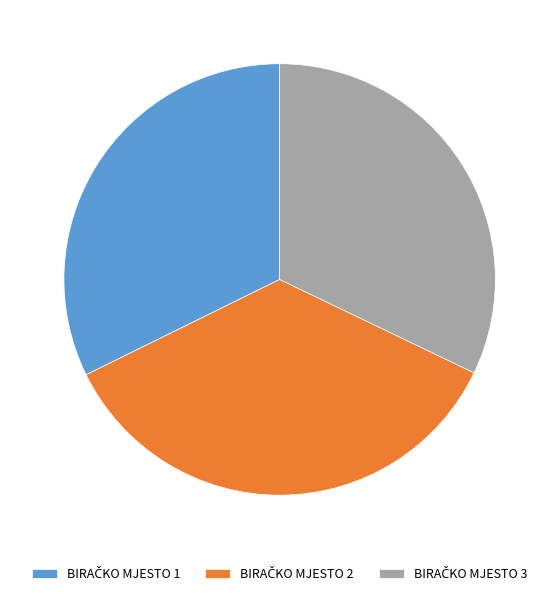

Is there a majority slice in this chart?

No